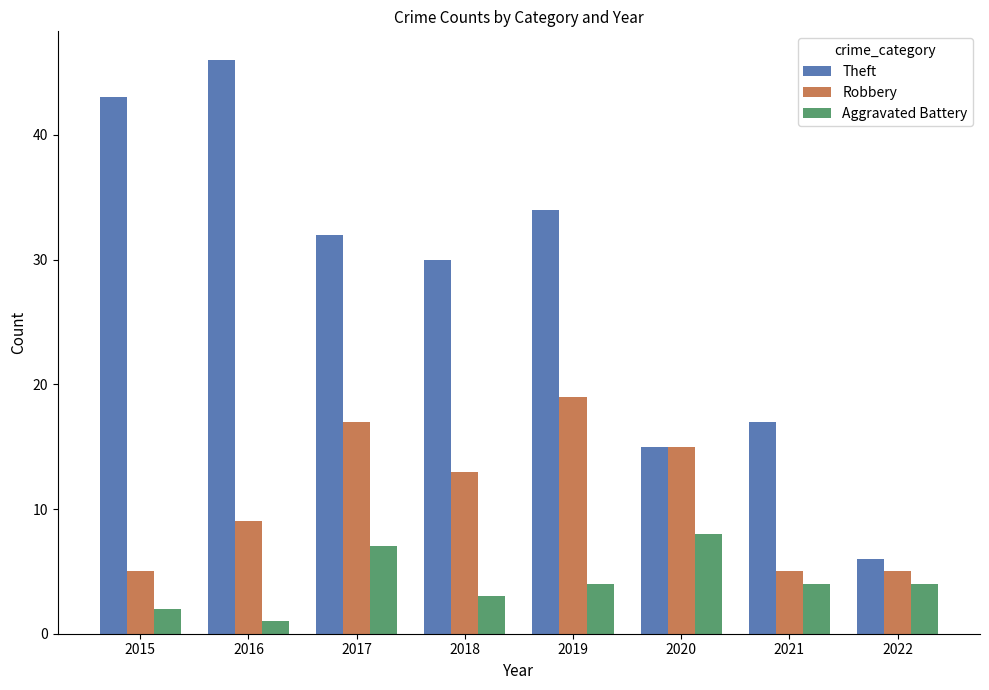

What is the total value across all series at 2020?

38